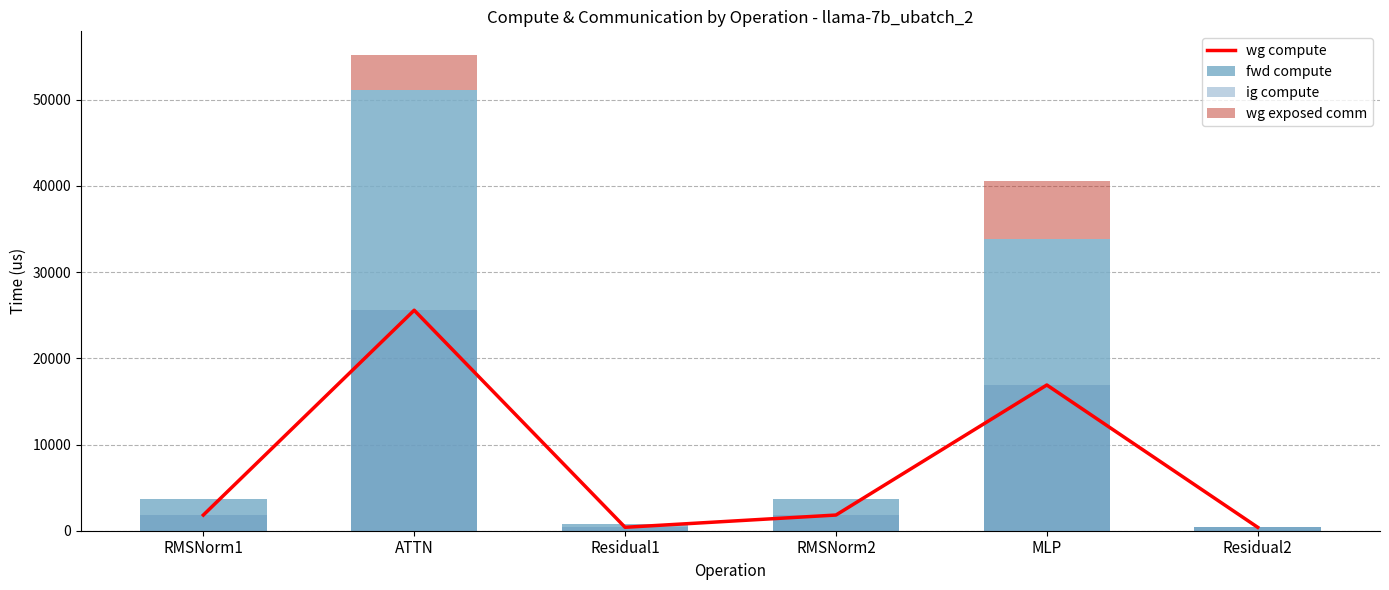

What is the value of the wg compute bar at the 4th from the left?

1819.0